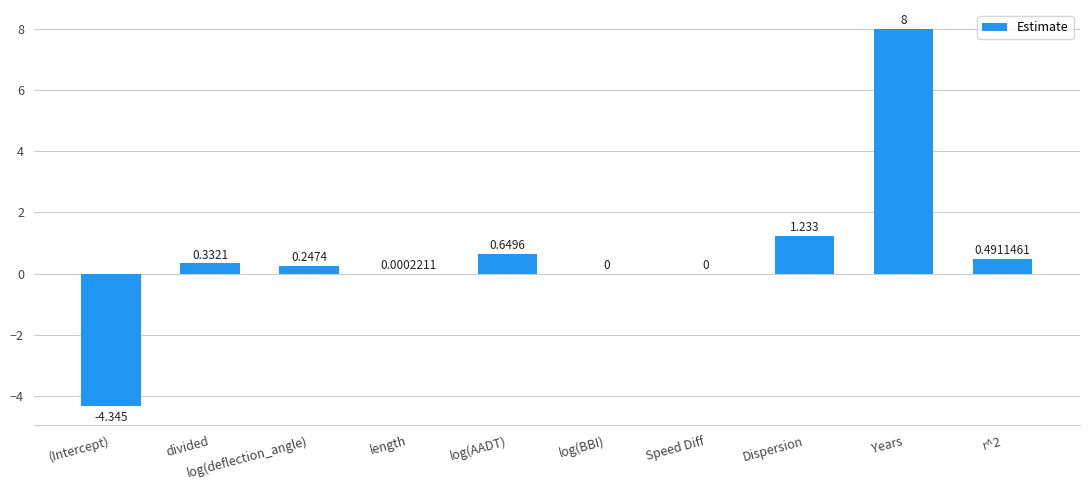

At which label does the data first exceed 0?

divided